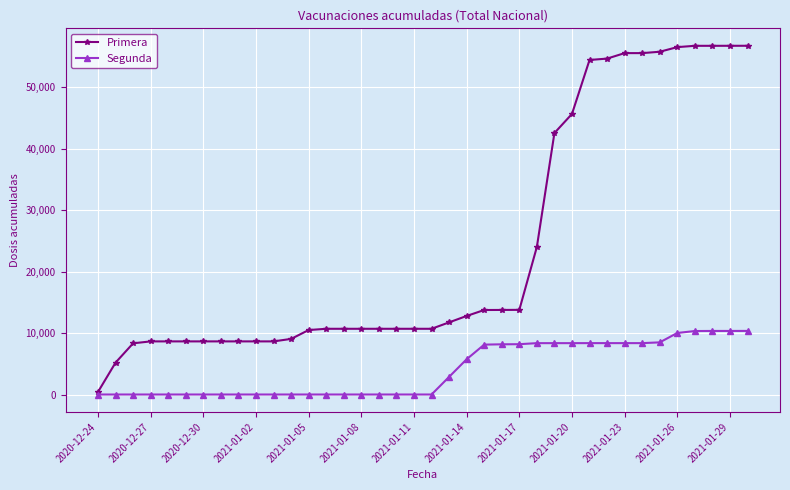

At how many categories does at least one series exceed 33913?

12